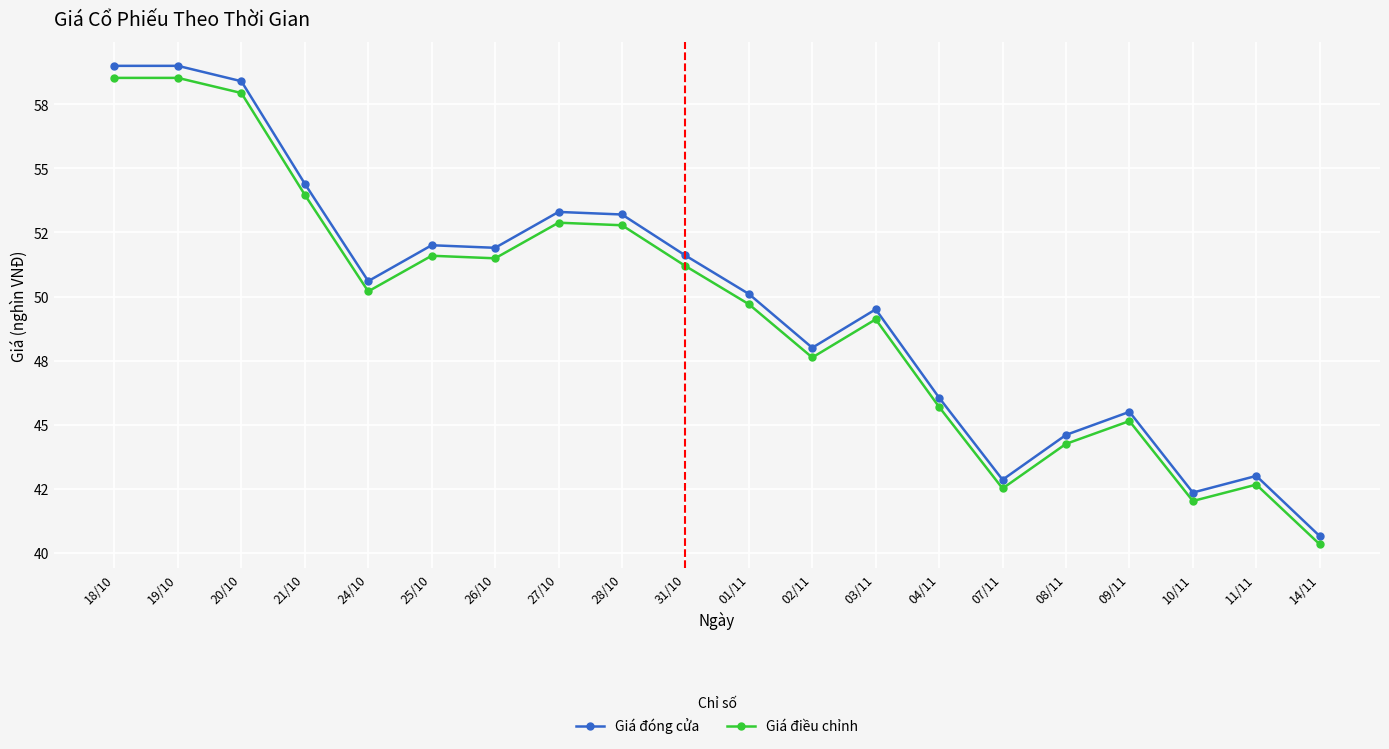

What is the total value across all series at 11/11?

85.7